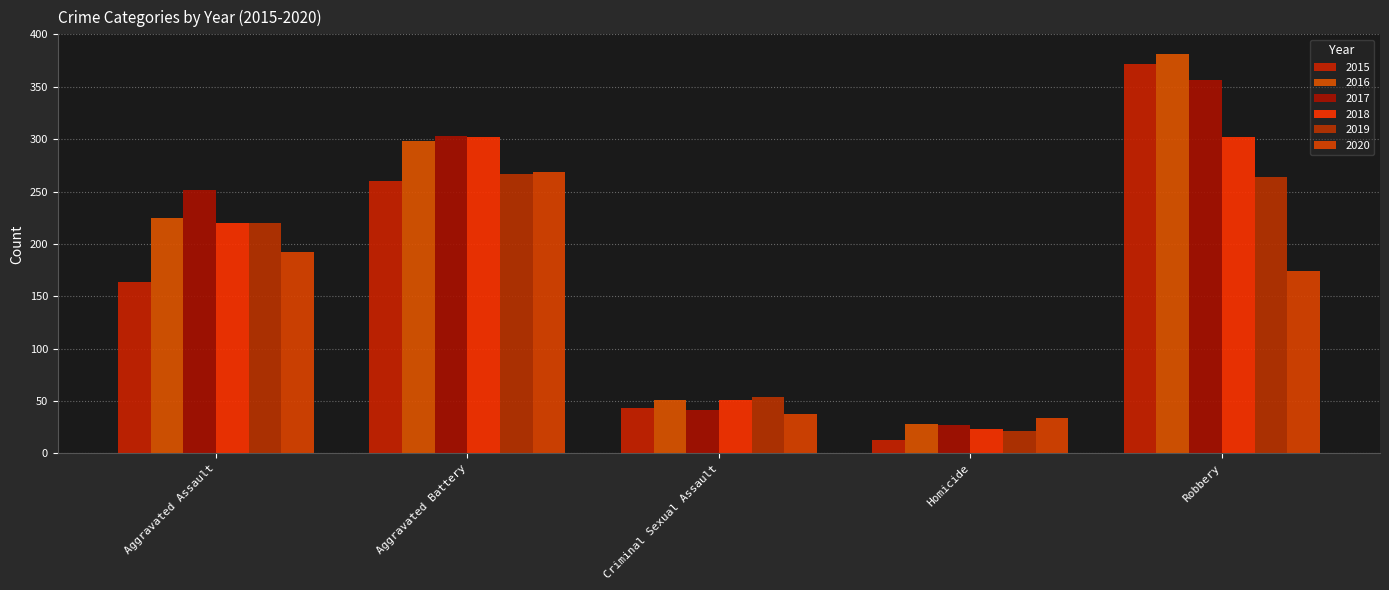

Is the value of 2017 at Aggravated Assault greater than the value of 2015 at Homicide?

Yes